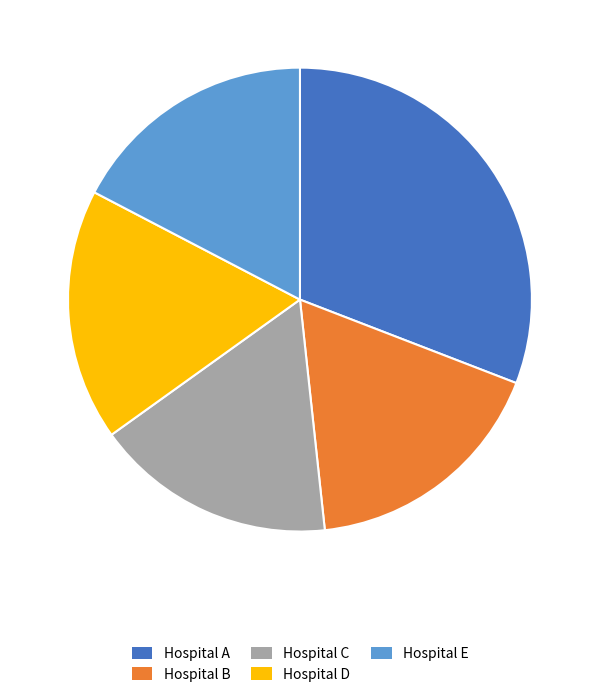

Which category has the smallest portion of the pie?

Hospital C